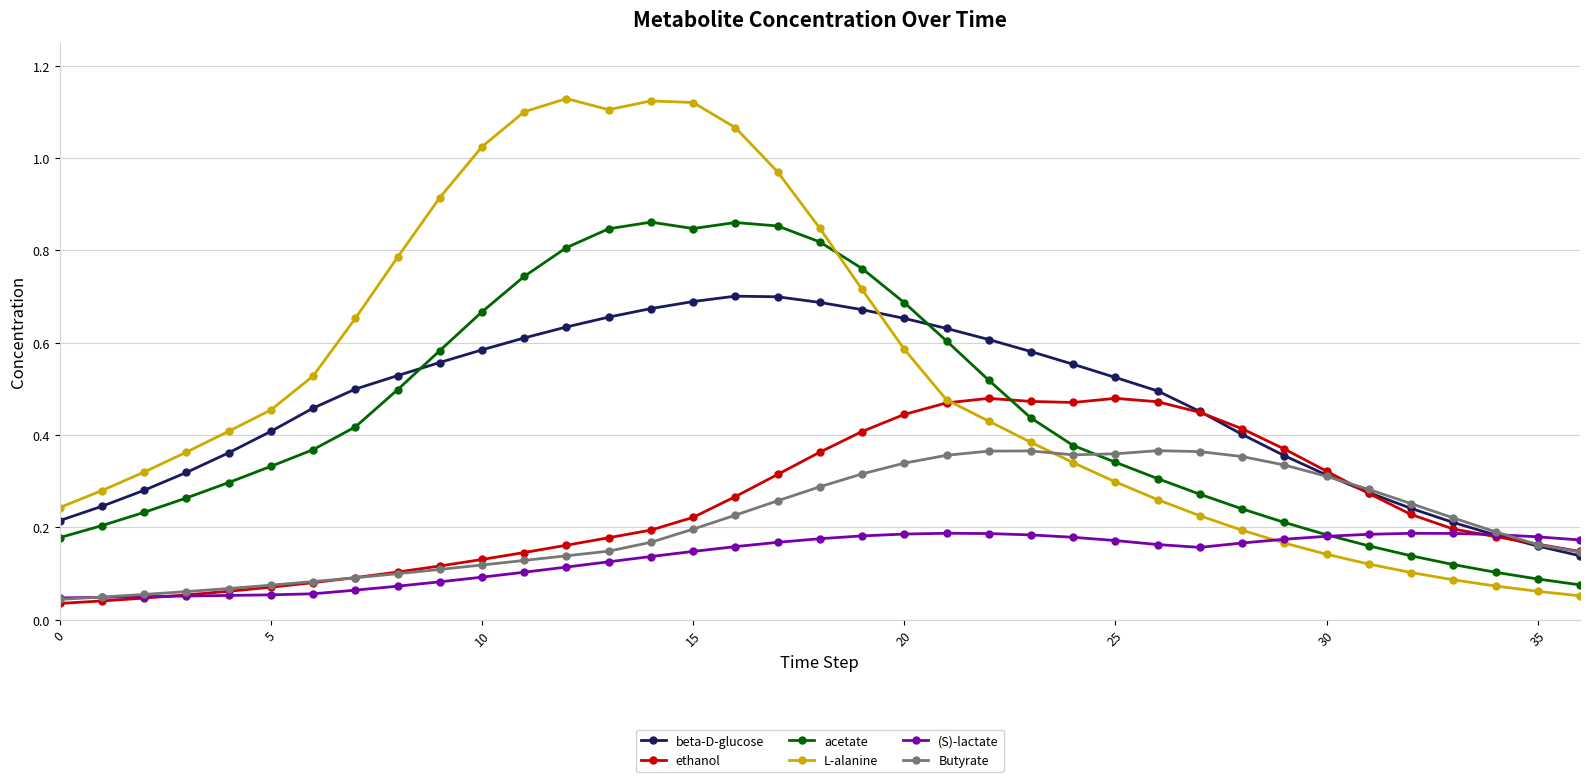

True or false: beta-D-glucose has more than 0 points higher than both neighbors.

True